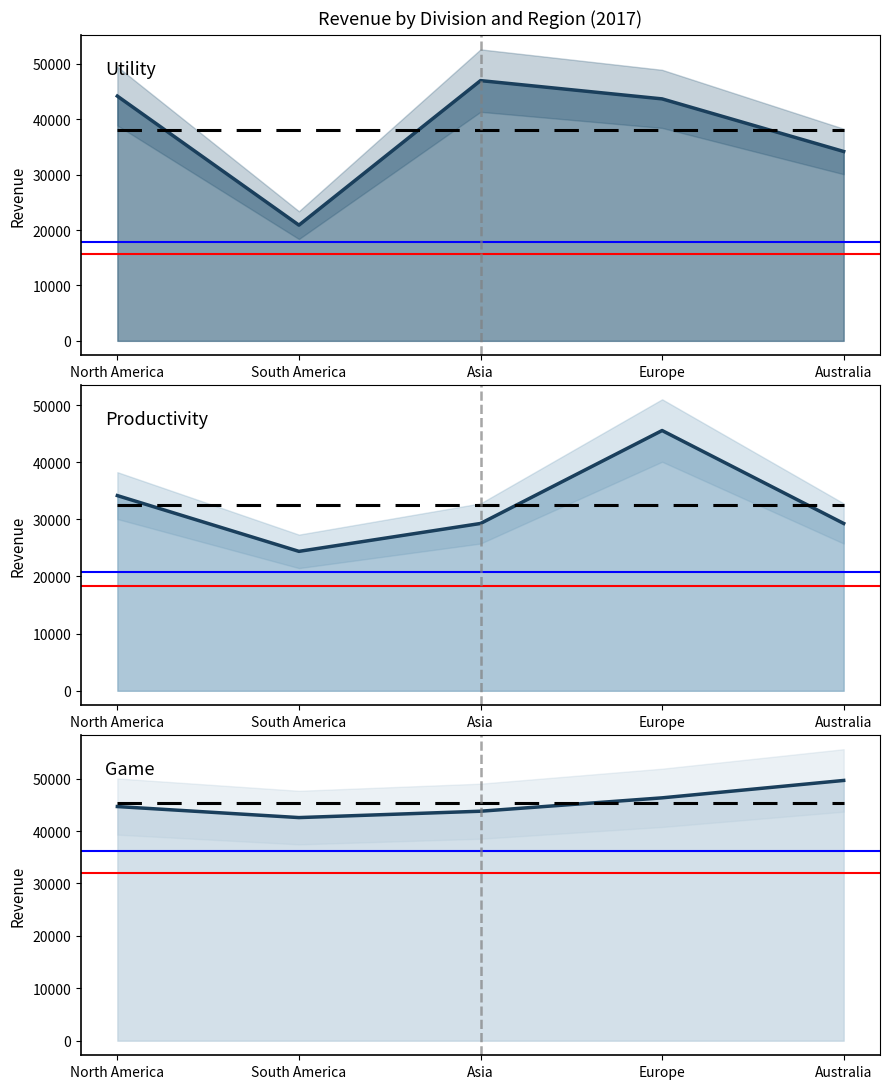

What is the difference between the maximum and second lowest values in the Productivity series?

16264